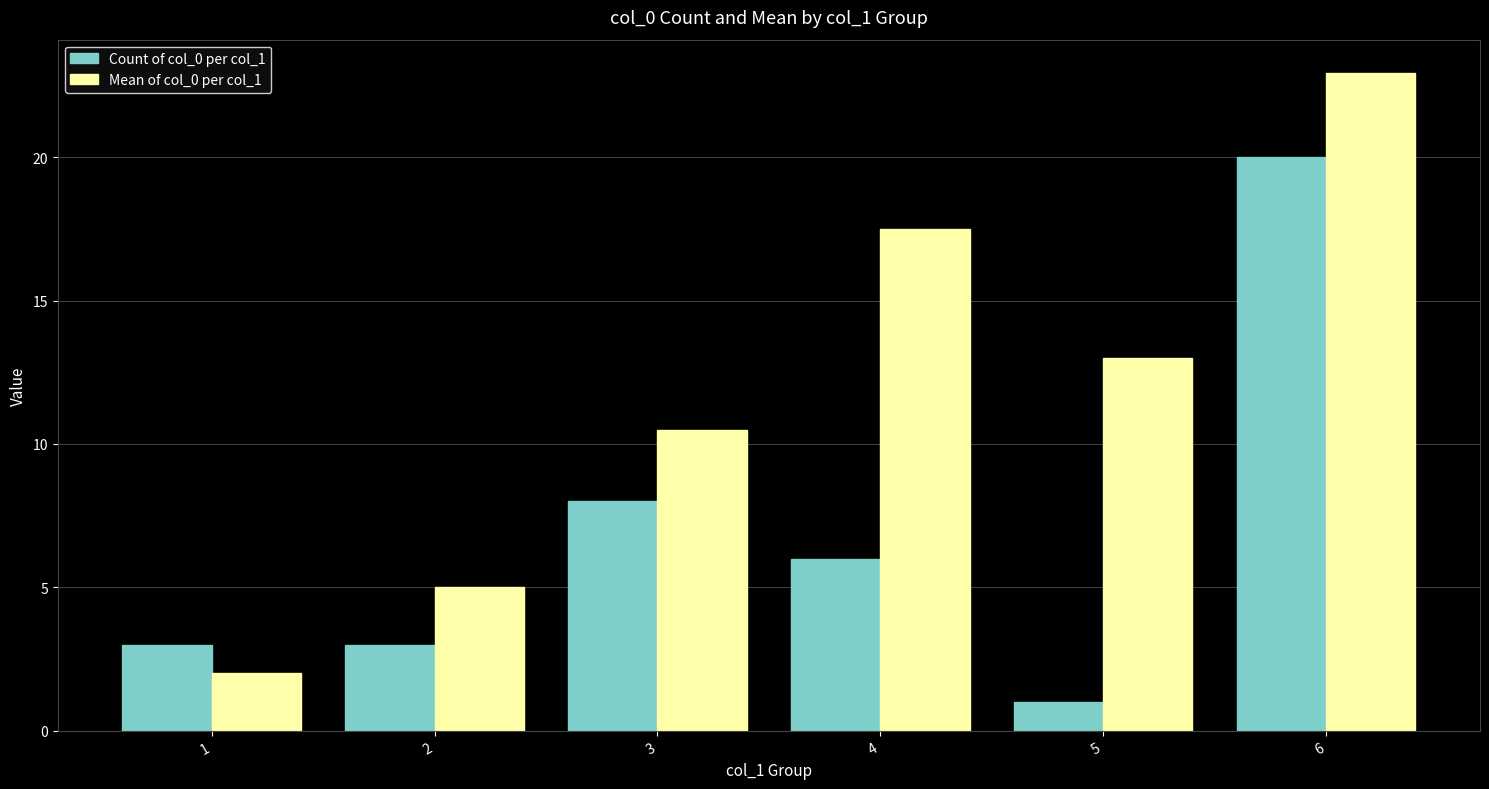

Which series changed the most between 3 and 6?

Mean of col_0 per col_1